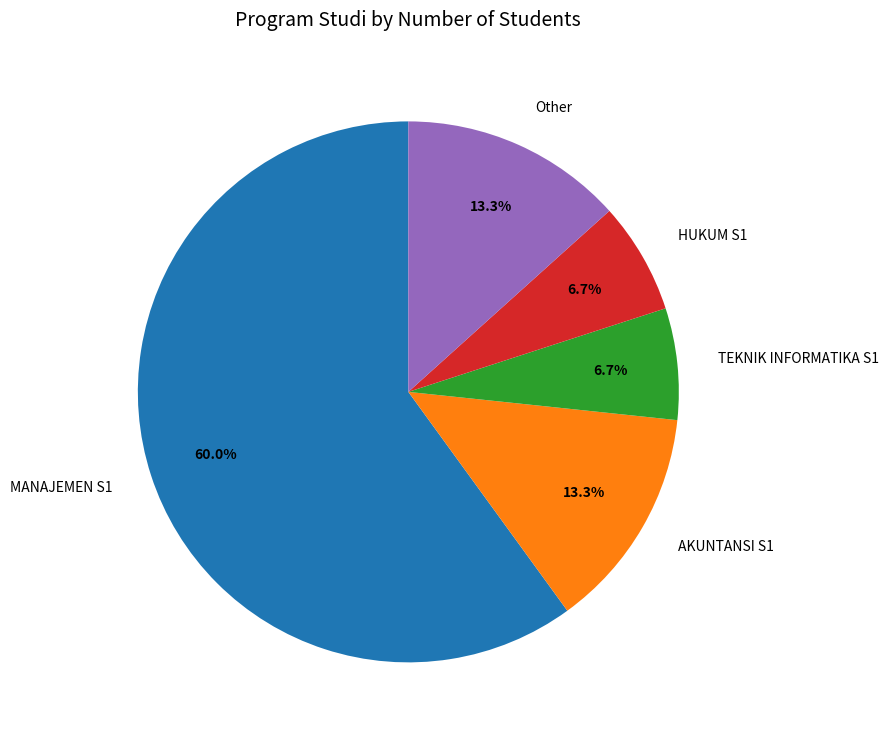

Is MANAJEMEN S1 the majority of the pie?

Yes